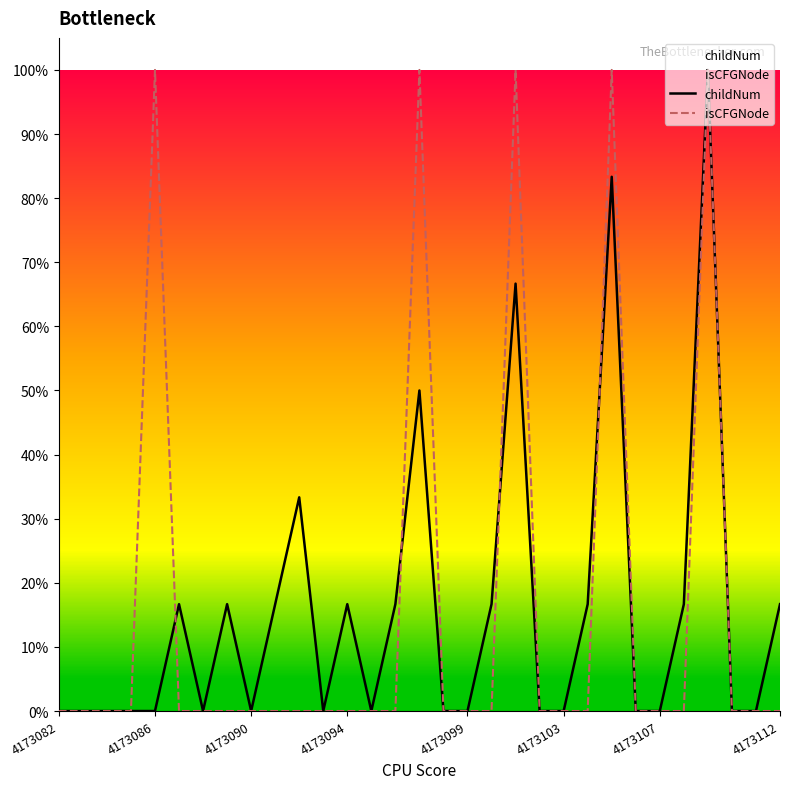

Which category has the highest value across all series?

27